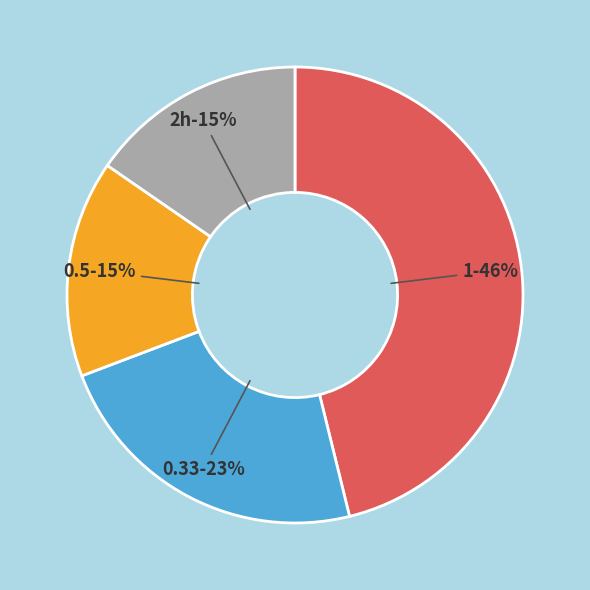

To the nearest percent, what is the combined percentage of 1 and 0.5?

62%